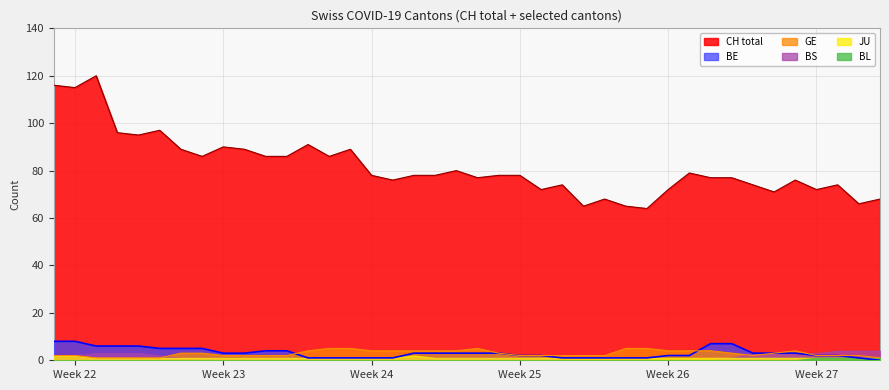

What is the average value of the CH (line) series?

82